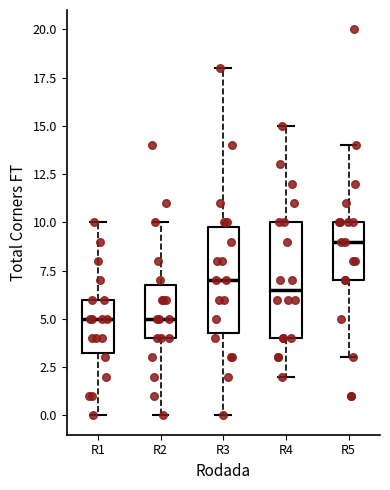

Which box is the tallest, from its lower edge to its upper edge?

R4